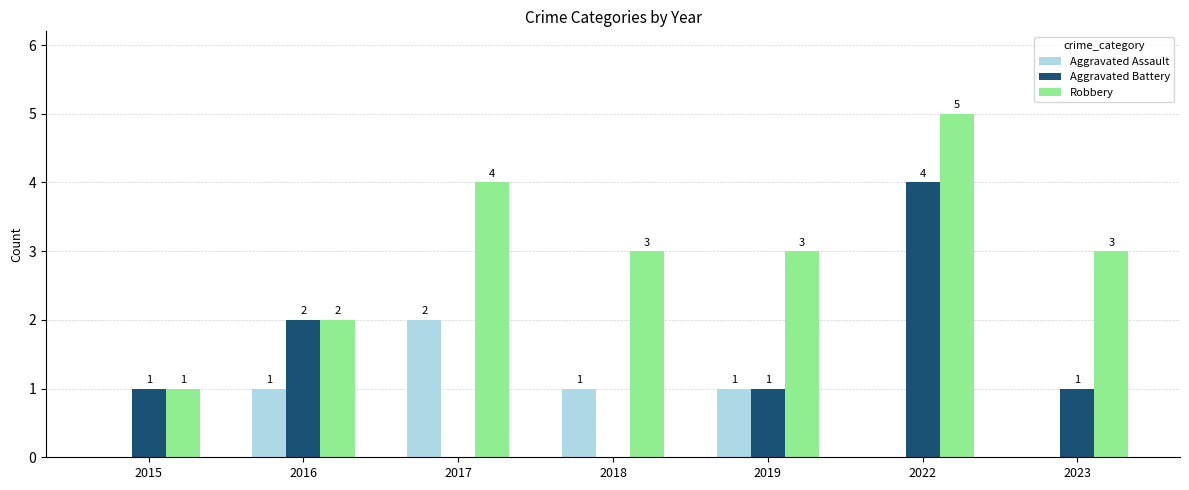

What is the approximate value of Aggravated Battery at 2015?

1